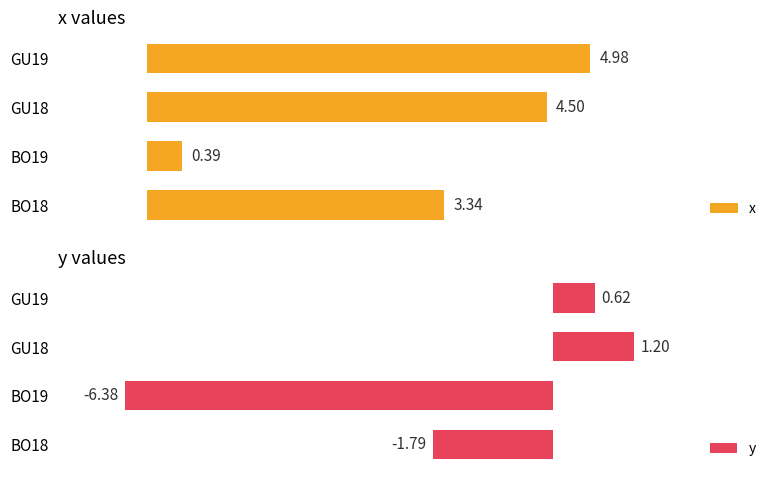

What is the greatest value displayed?

5.0